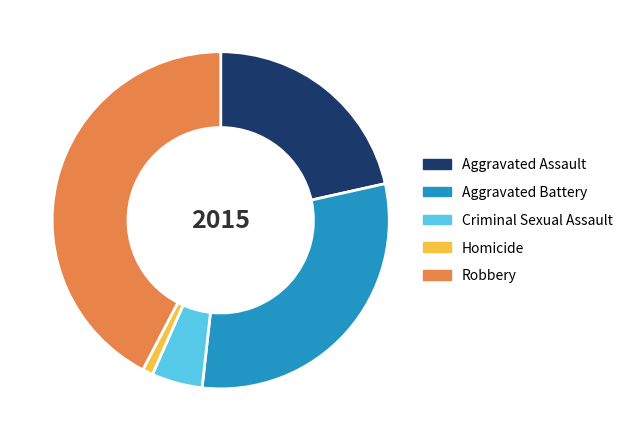

Which slice is the largest?

Robbery